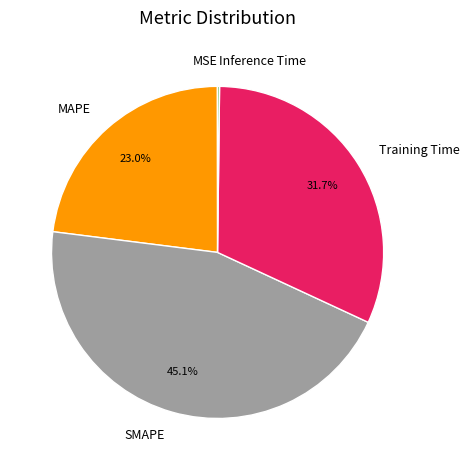

What is the ratio of the value at Training Time to the value at SMAPE?

0.7